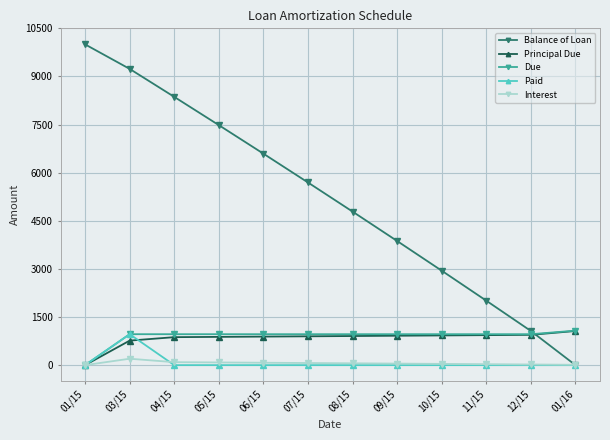

What is the sum of all Paid values?

964.5